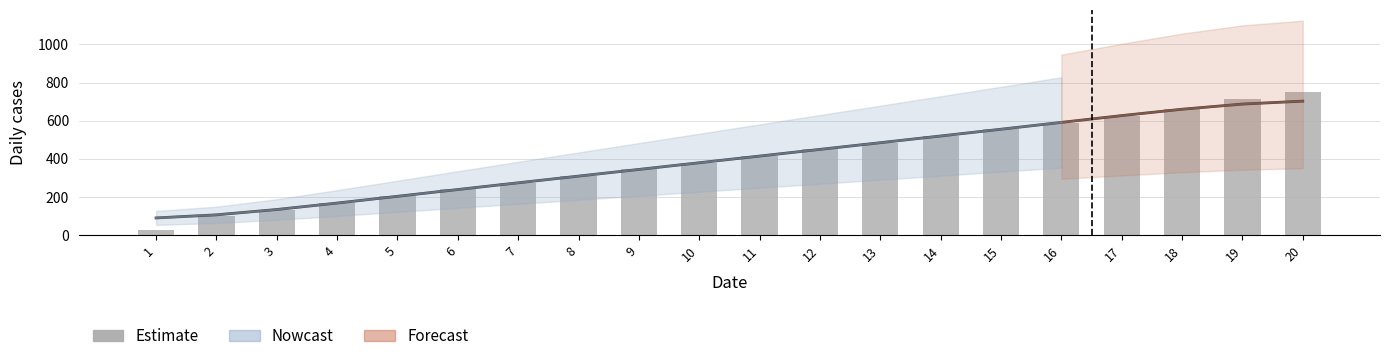

What is the approximate value at 9?

345.0